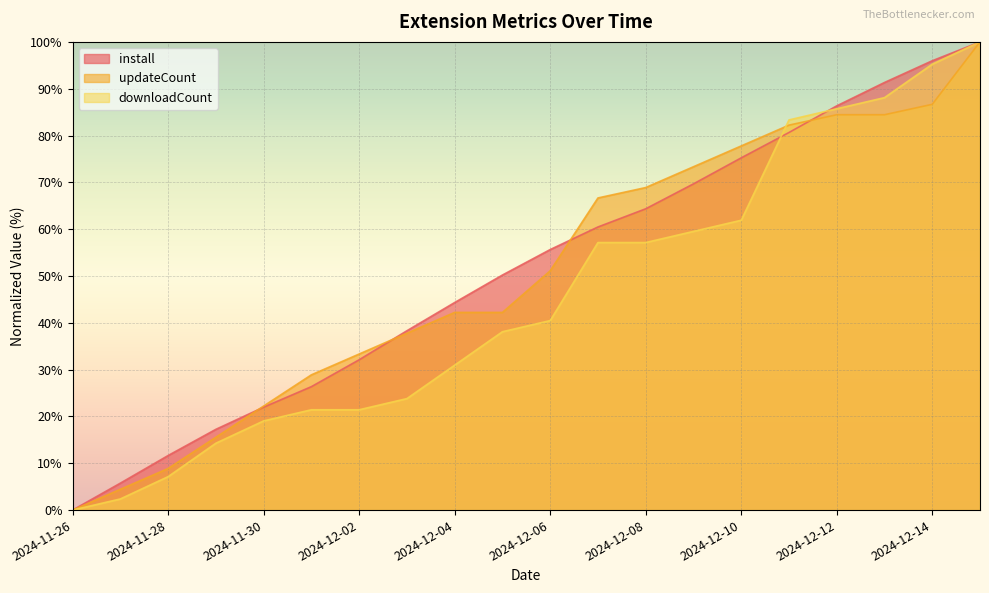

At which label does downloadCount reach its peak?

2024-12-15